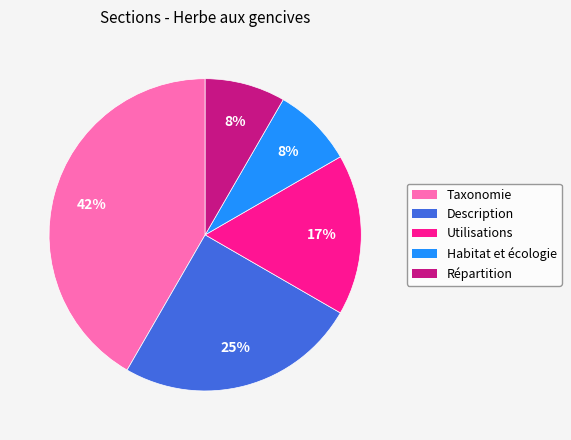

What is the largest slice in the pie chart?

Taxonomie